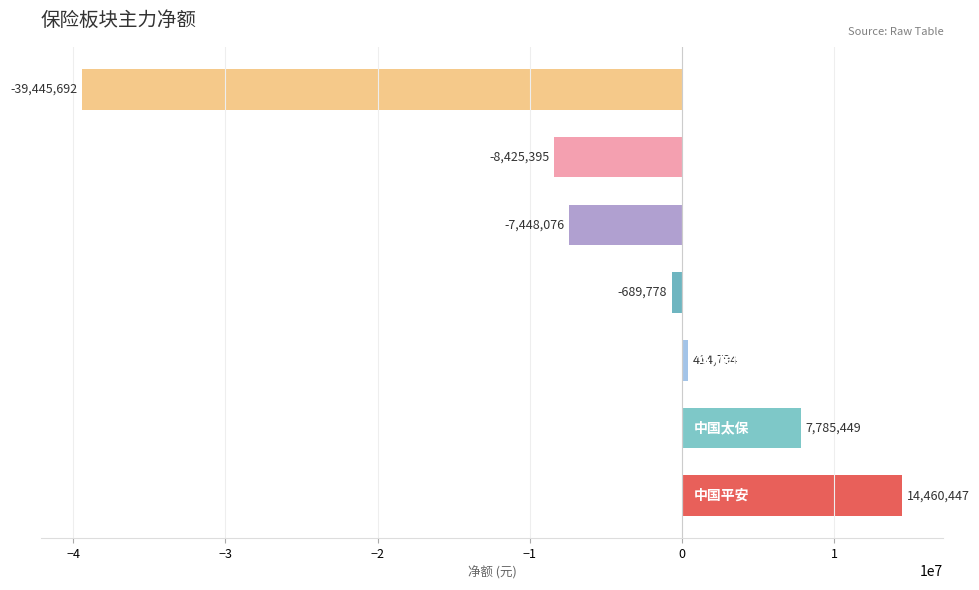

What is the sum of all values?

-33348251